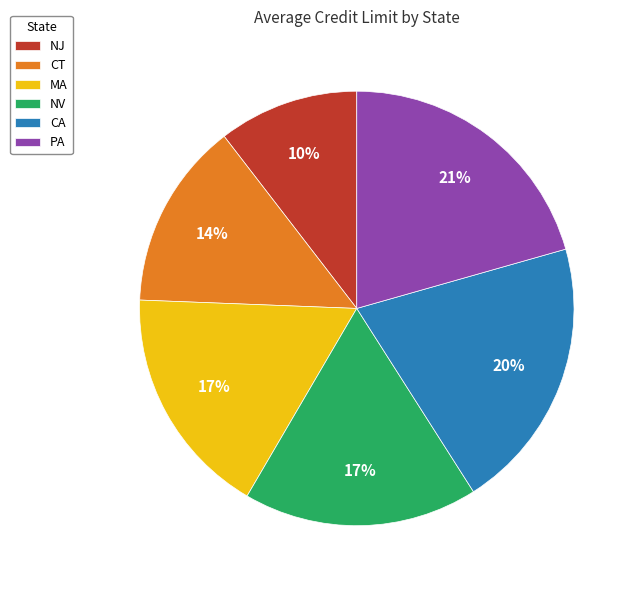

What is the ratio of the value at NJ to the value at PA?

0.5